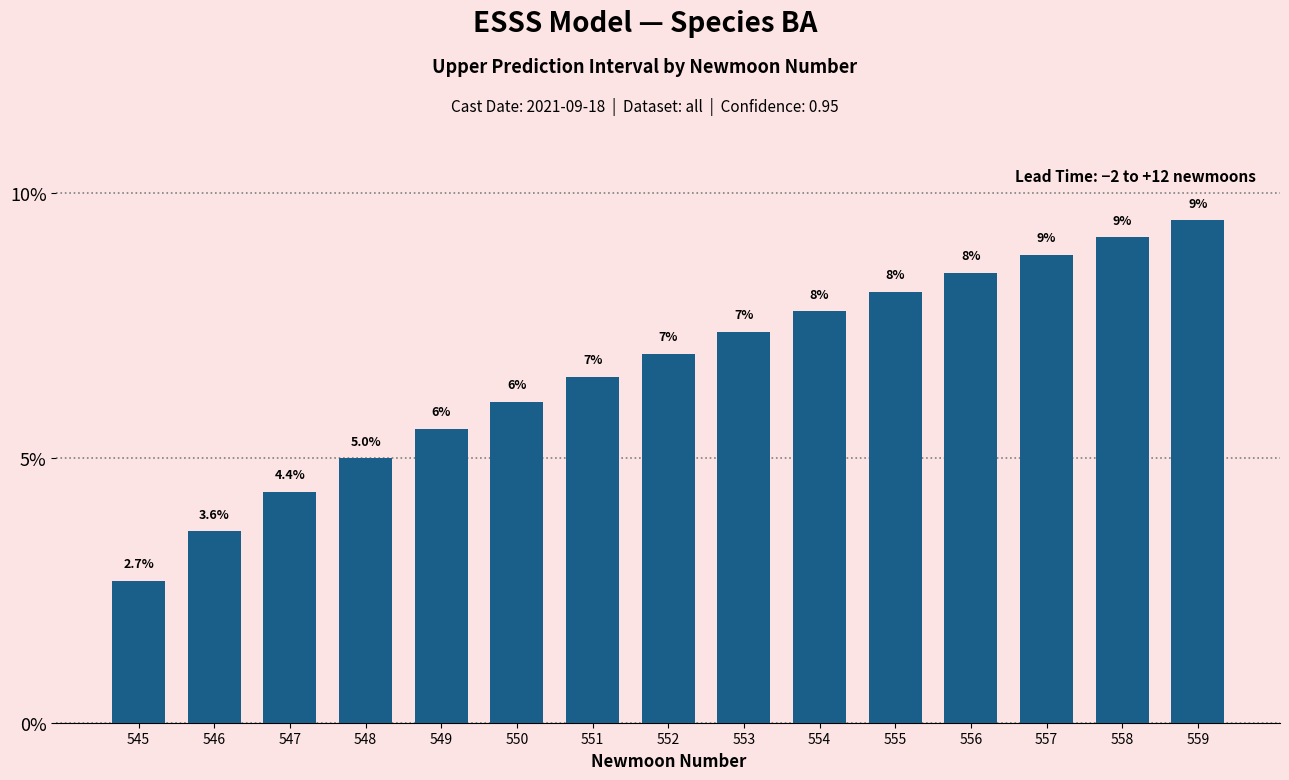

Does the chart contain stacked bars?

No